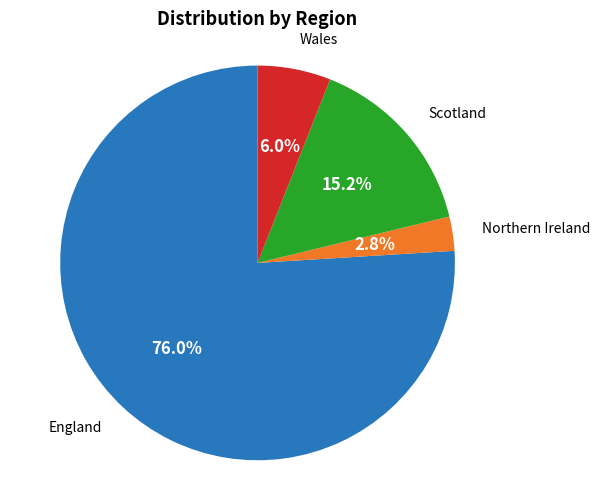

To the nearest percent, what is the average slice percentage?

25%